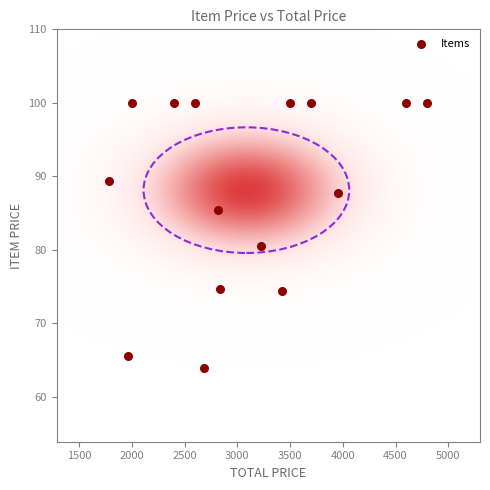

What is the range of Y values (max minus min)?

36.1